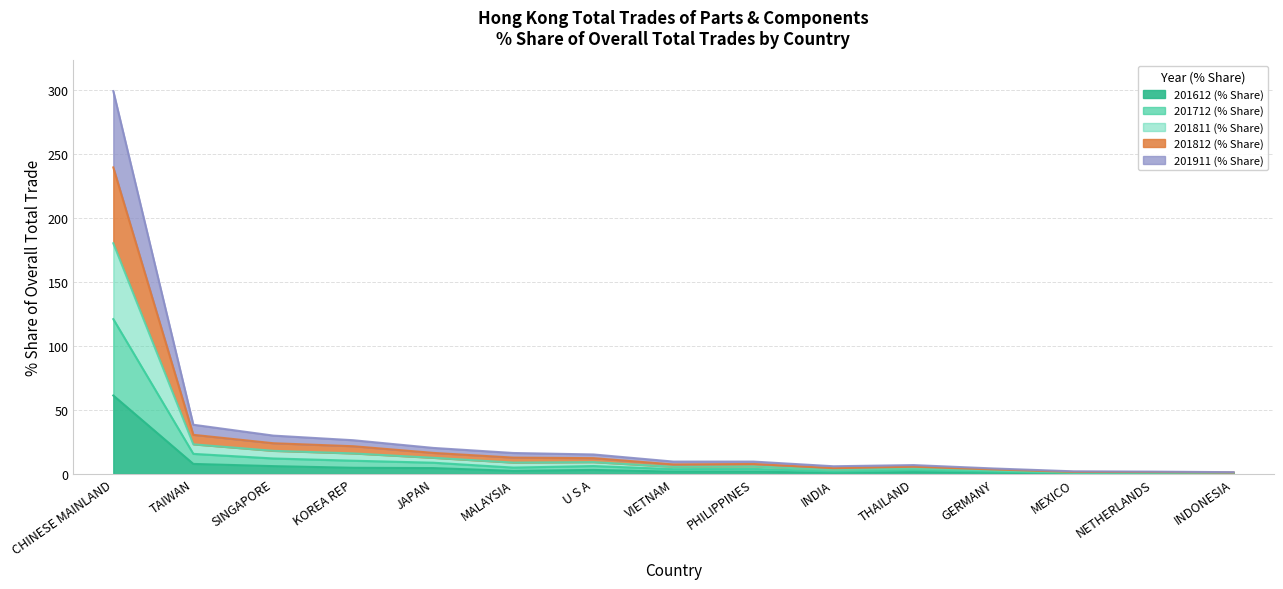

Which series has the widest spread of values?

201811 (% Share)